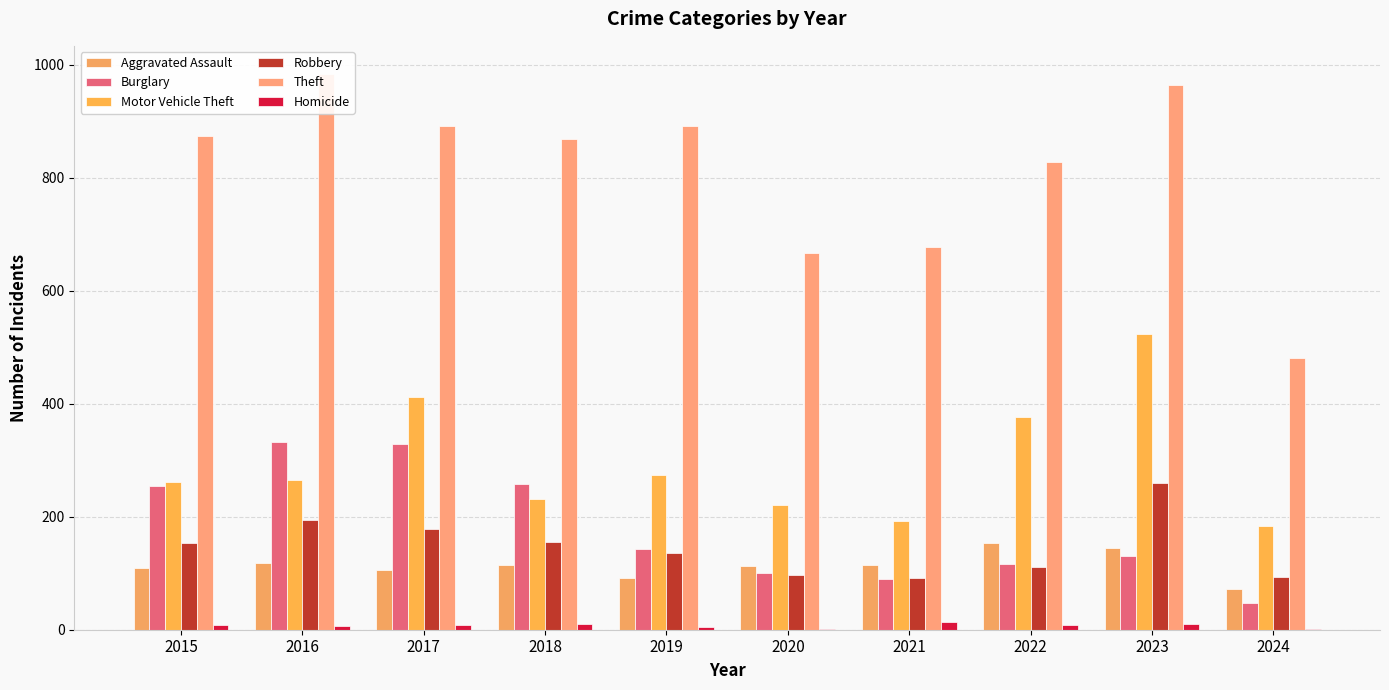

Rank the categories by Motor Vehicle Theft value from lowest to highest.

2024, 2021, 2020, 2018, 2015, 2016, 2019, 2022, 2017, 2023